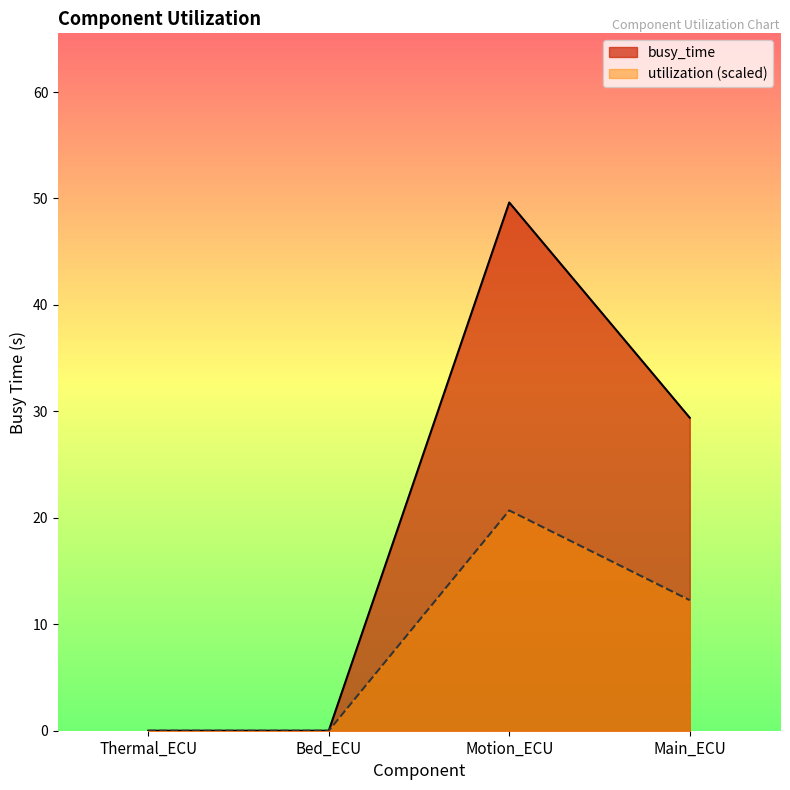

Read the utilization value at Motion_ECU.

20.7